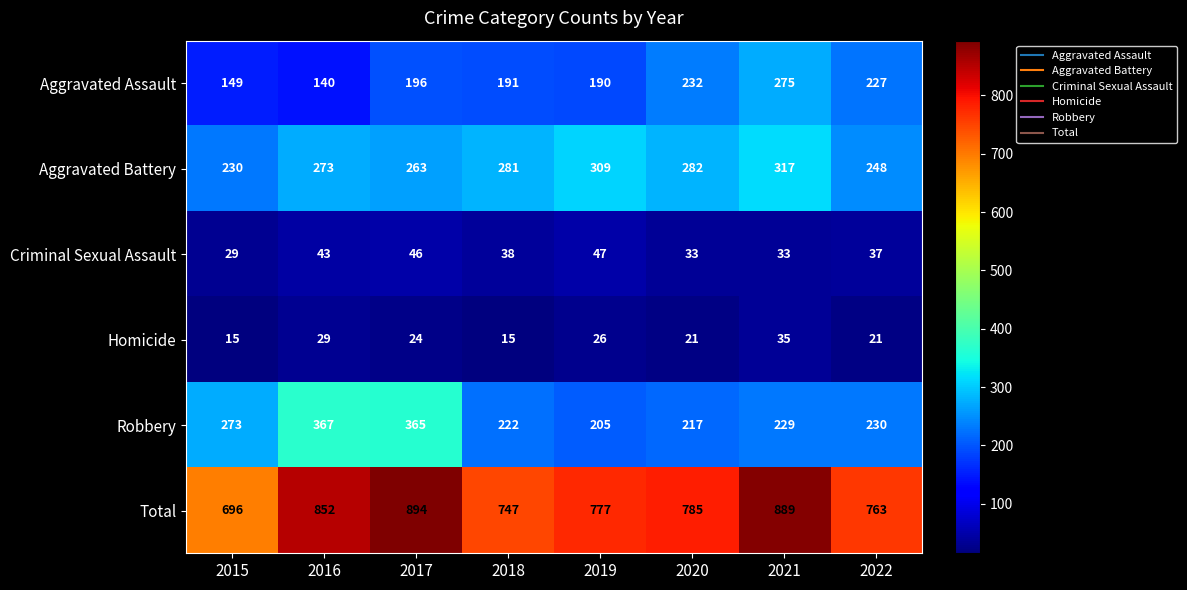

The Robbery series shows 299 at 2020. True or false?

False